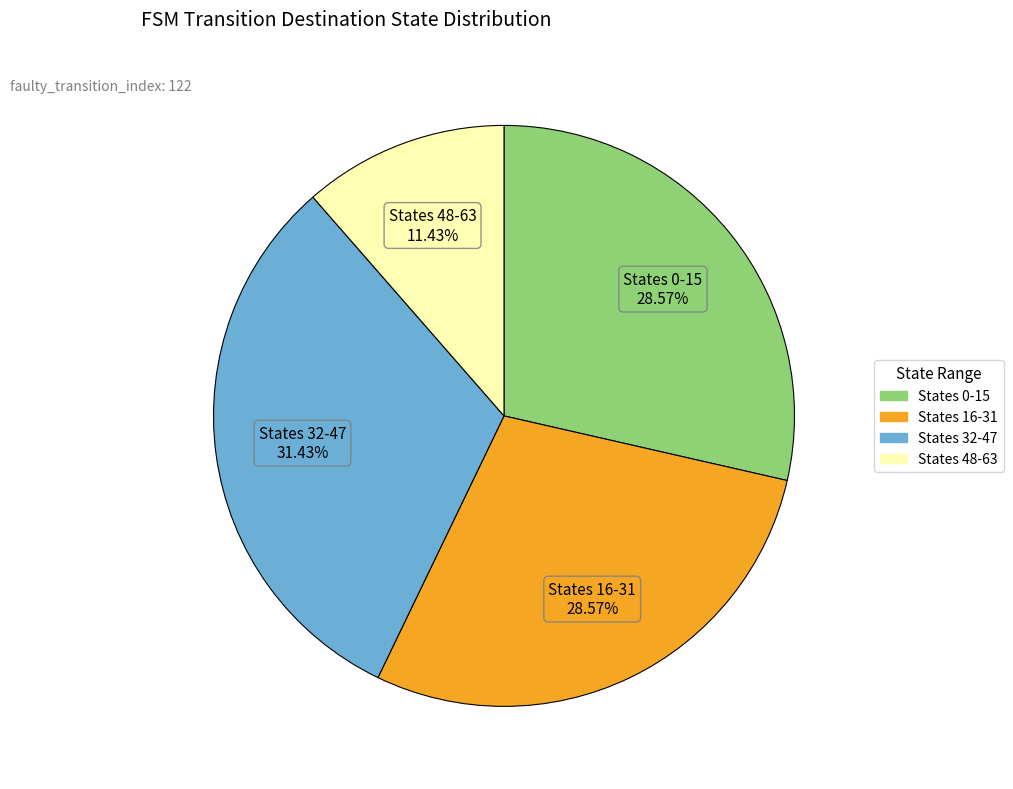

Is there any slice that represents more than half of the pie?

No